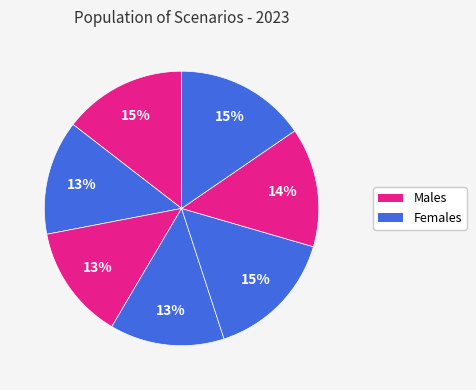

Is there any slice that represents more than half of the pie?

No